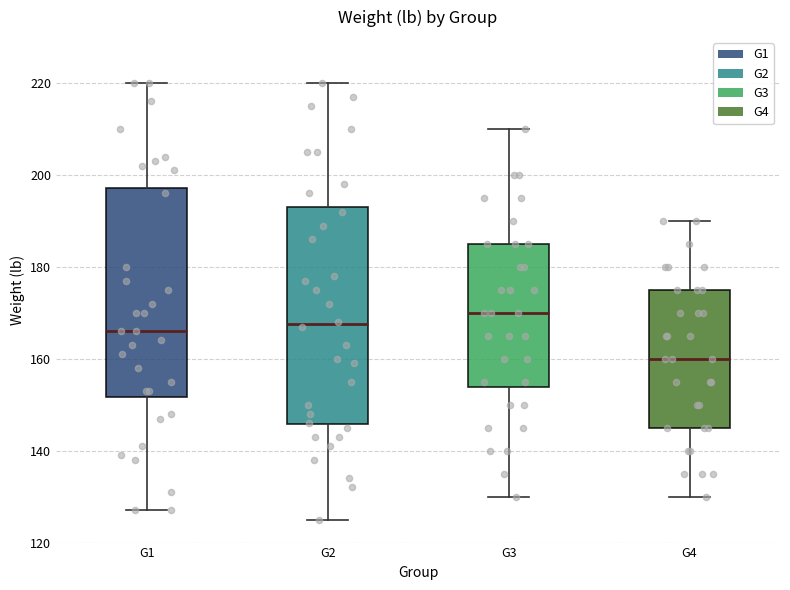

Reading left to right, read every box against the y-axis: the position of its median line, the range the box covers, and the ends of its whiskers. The values are not printed on the chart, so give them approximately, as read against the axis.

G1: median 166, box 152 to 198, whiskers 128 to 220
G2: median 168, box 146 to 194, whiskers 126 to 220
G3: median 170, box 154 to 186, whiskers 130 to 210
G4: median 160, box 146 to 176, whiskers 130 to 190